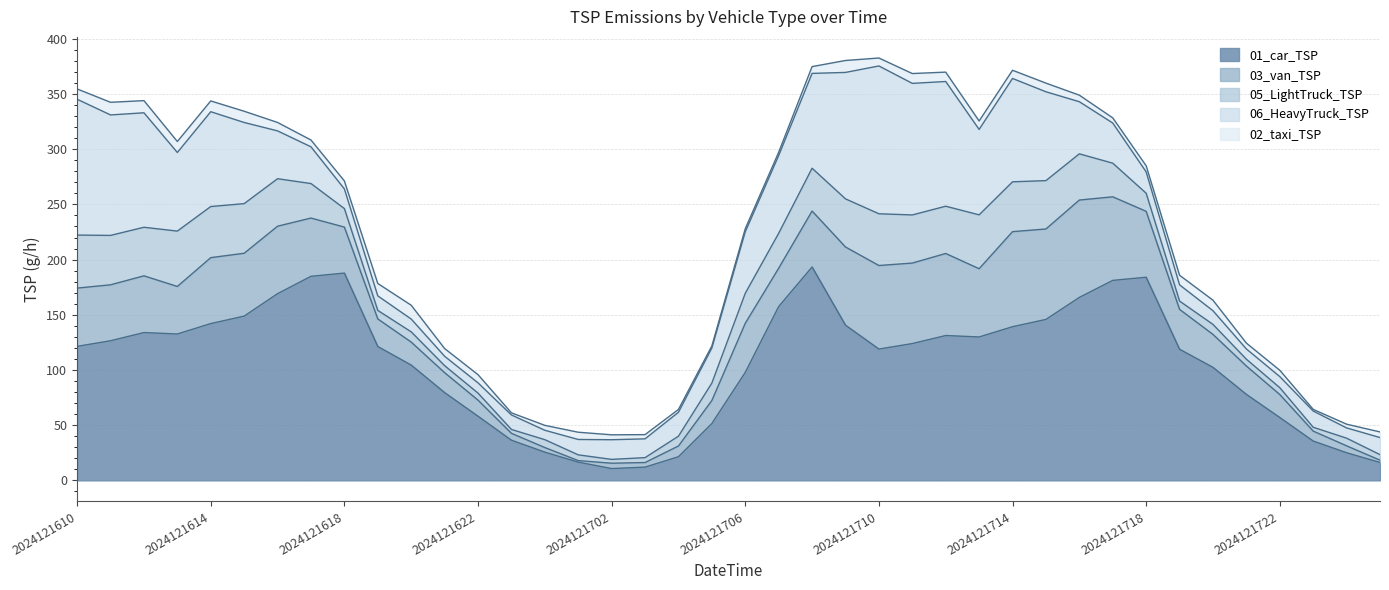

Is it true that 06_HeavyTruck_TSP equals 73.5 at 2024121615?

True